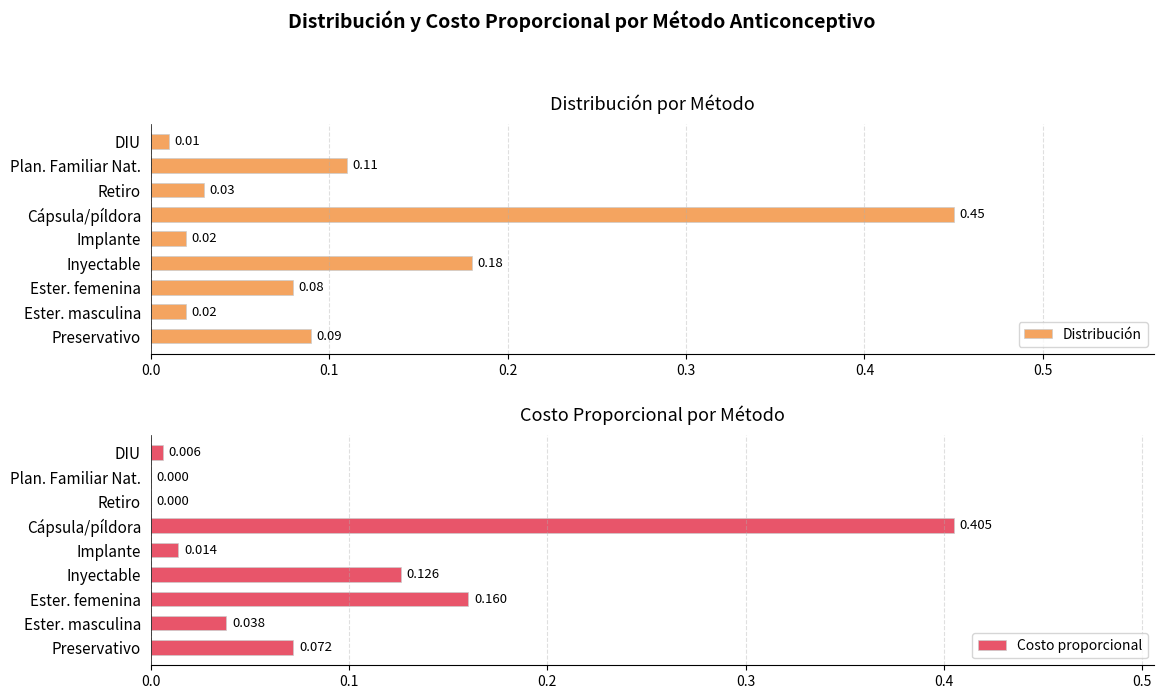

At which label is Distribución closest to 0?

DIU